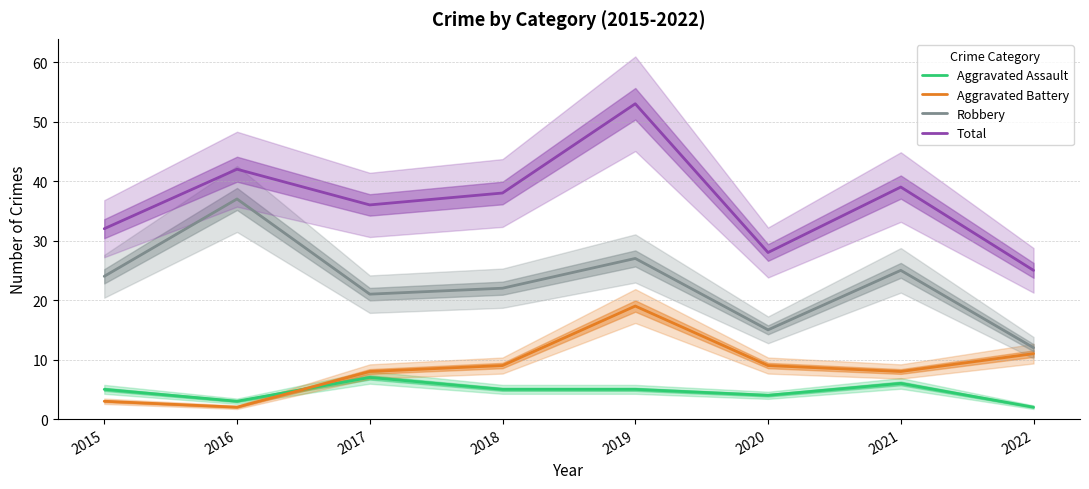

Which category has the highest value in the Aggravated Assault series?

2017